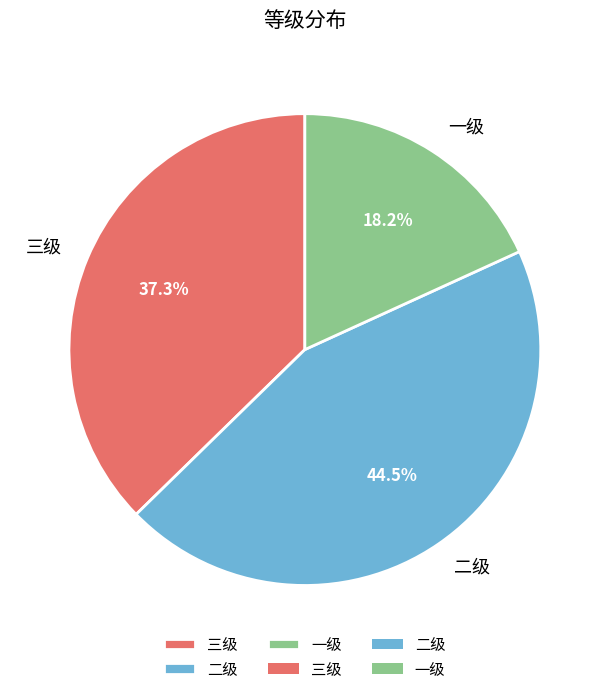

How many segments does this pie chart have?

3